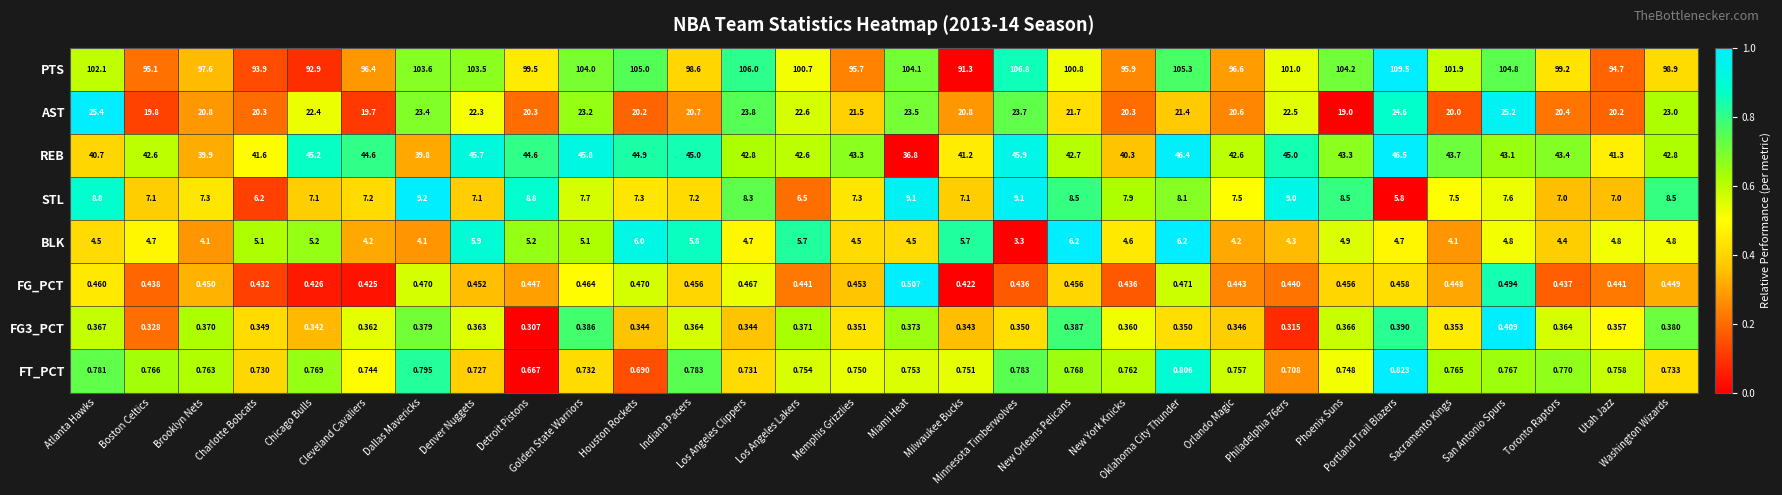

Between Oklahoma City Thunder and Phoenix Suns, which series saw the biggest shift?

REB